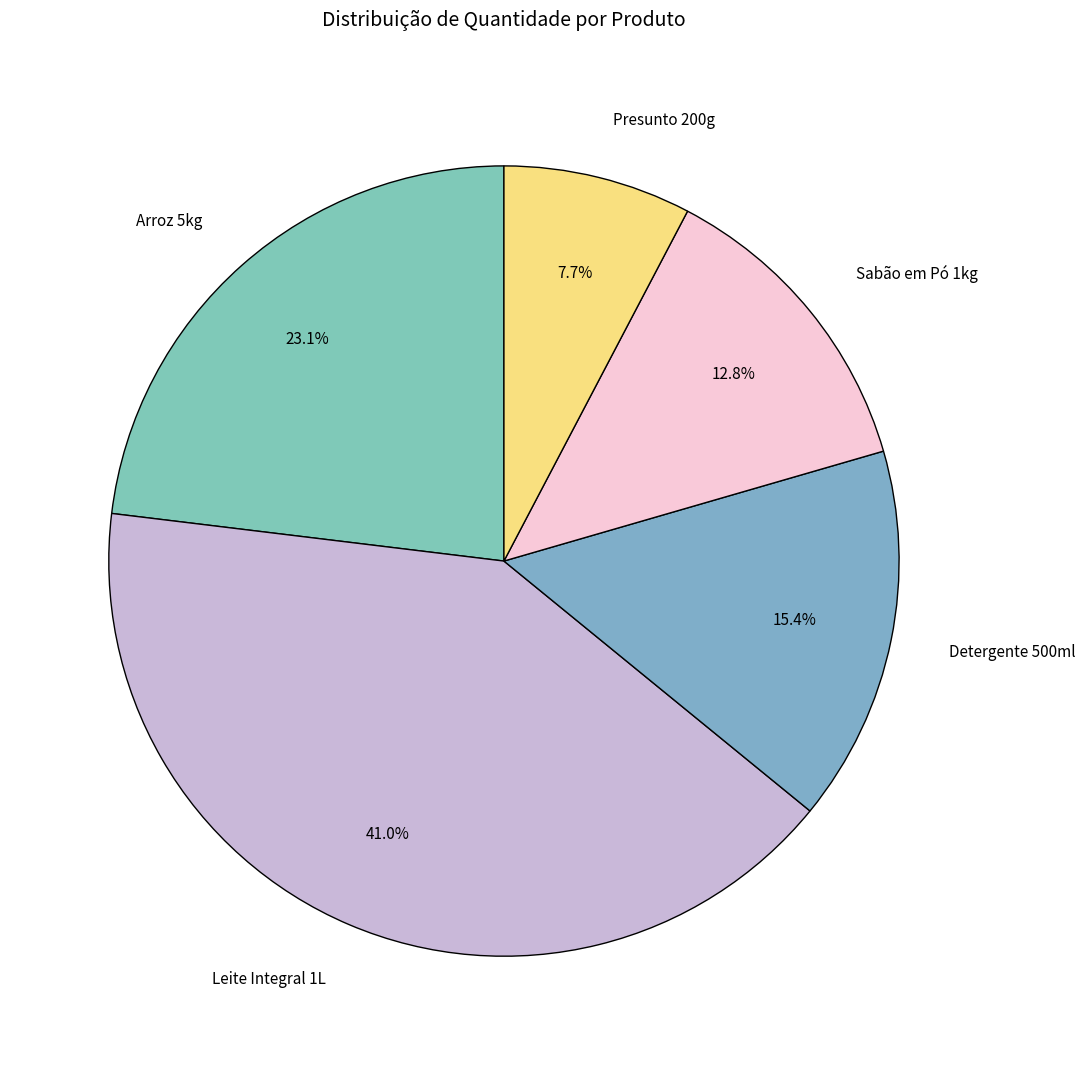

To the nearest percent, what is the average slice percentage?

20%